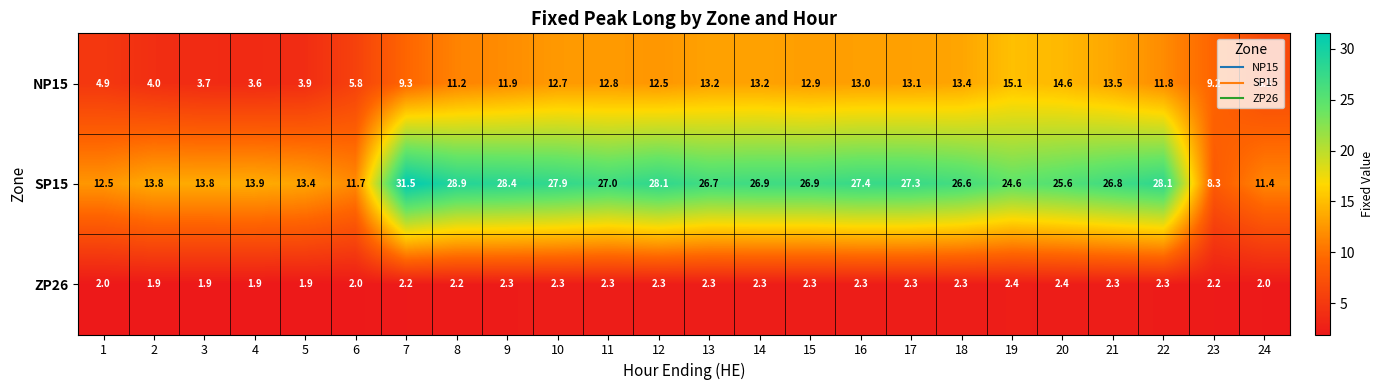

What is the sum of all NP15 values?

245.8